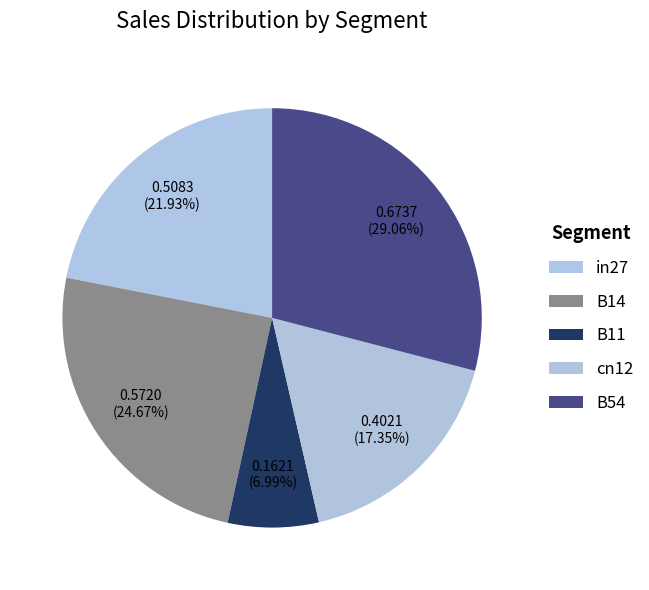

What percentage do B54 and cn12 together represent?

46.4%